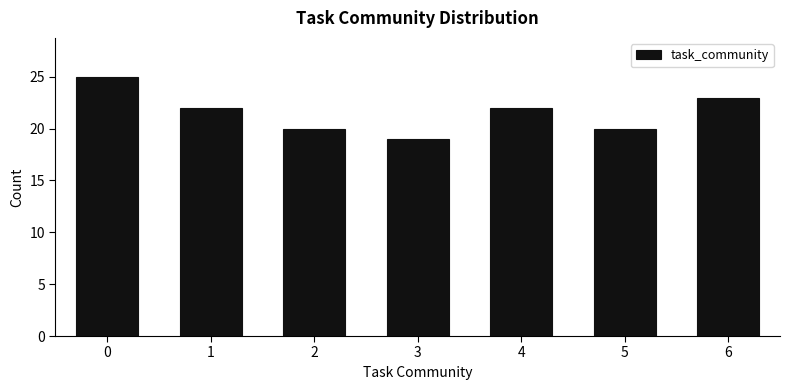

Reading left to right, transcribe all the data shown in this chart.

0=25	1=22	2=20	3=19	4=22	5=20	6=23